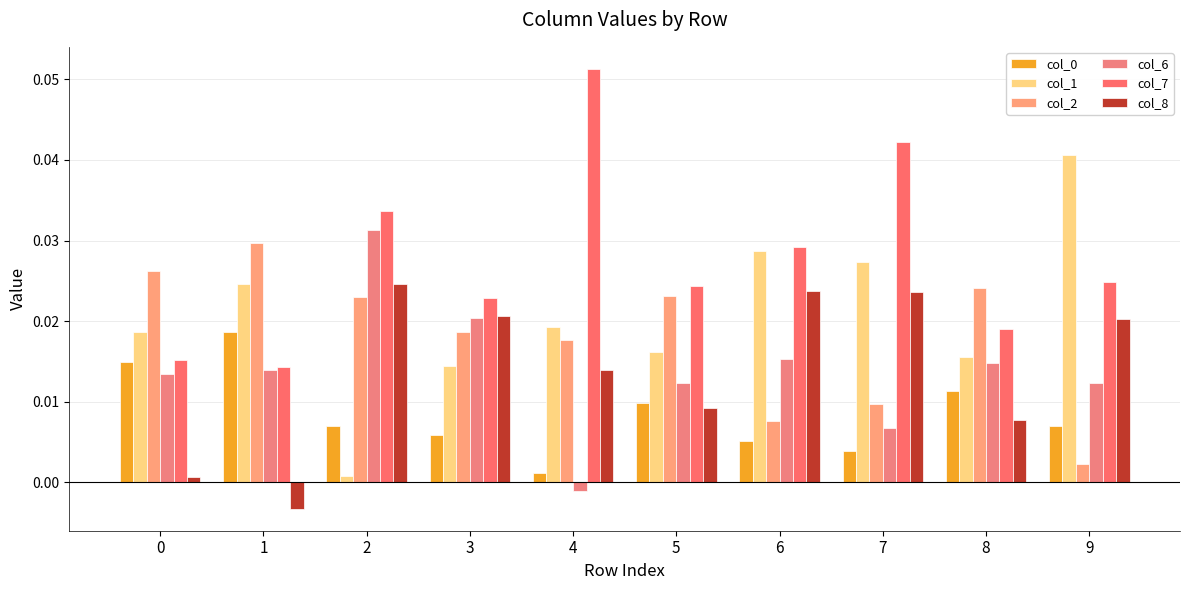

The value of col_0 at 6 is 0.0. True or false?

False